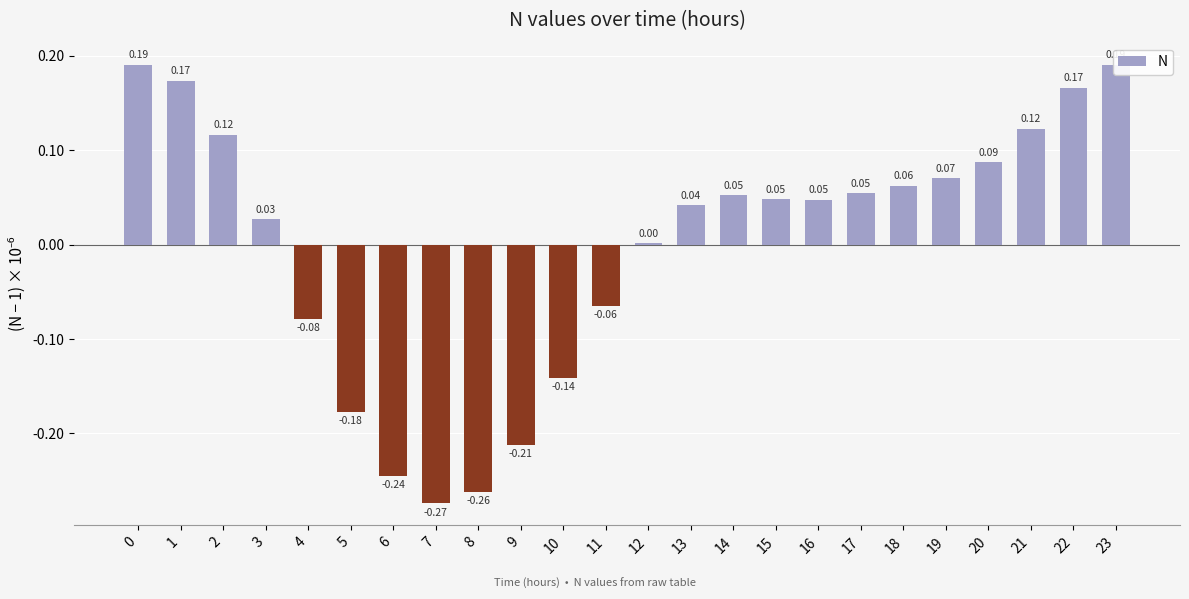

The chart shows a value of -0.2 at 6. True or false?

True